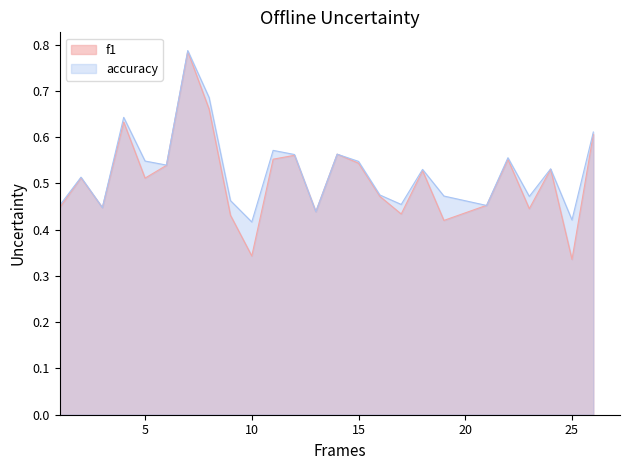

How many f1 values are between 0 and 1?

25